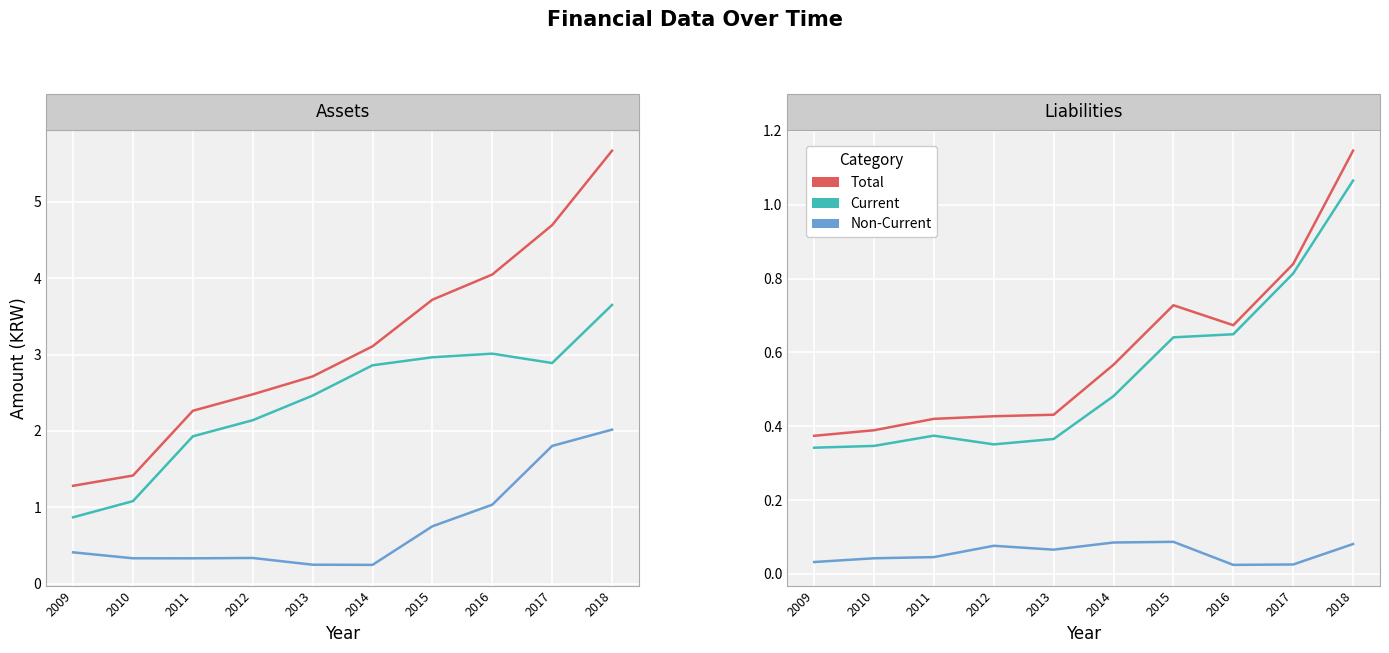

List the series in order of their peak value, highest first.

Total Assets, Current Assets, Non-Current Assets, Total Liabilities, Current Liabilities, Non-Current Liabilities